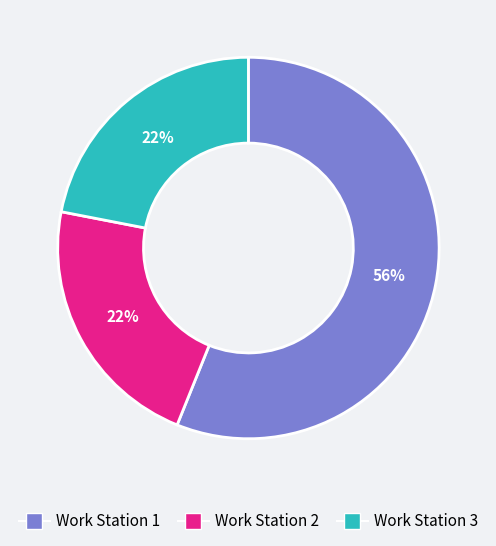

Count the number of slices in the pie.

3